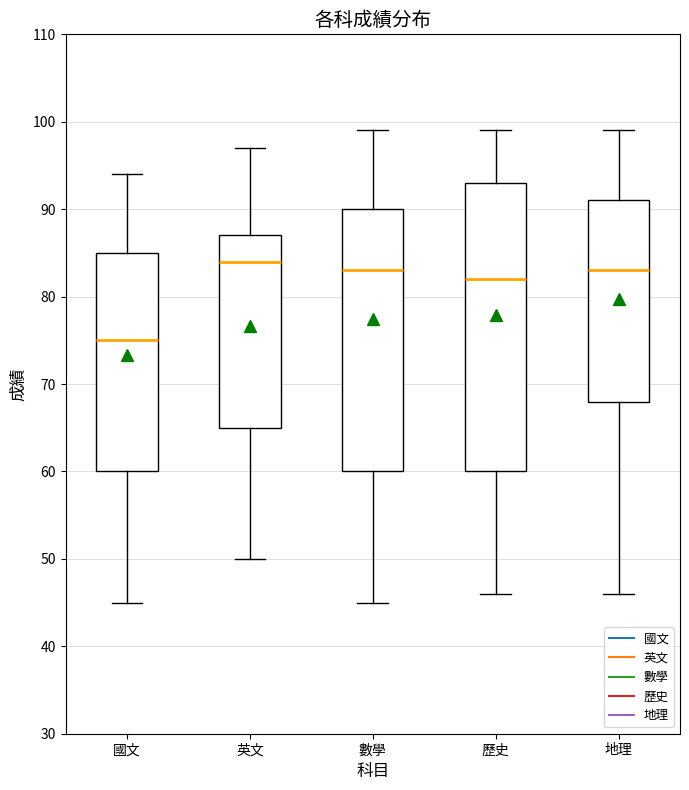

Where is the upper edge of the box for 數學 on the y-axis? The values are not printed on the chart, so give them approximately, as read against the axis.

90